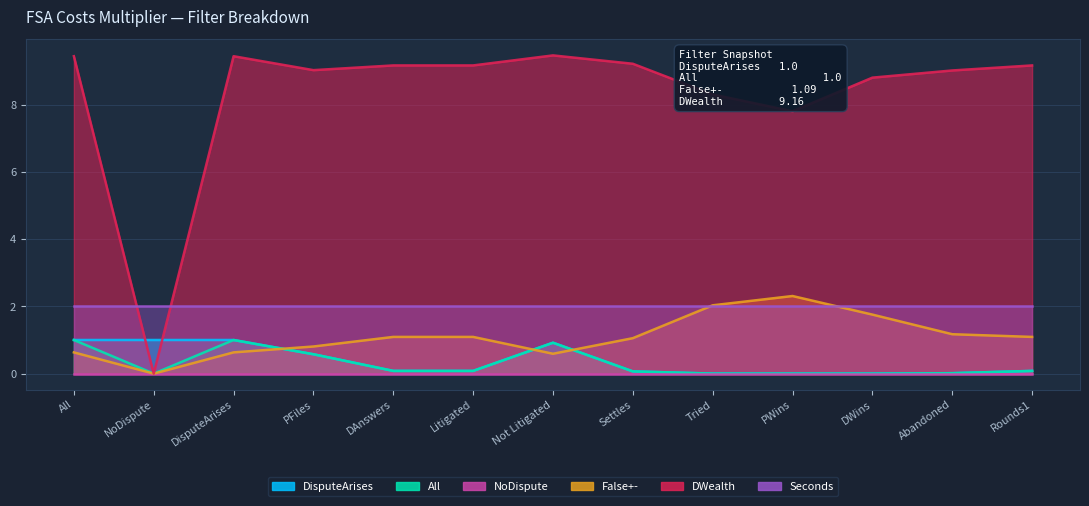

True or false: DisputeArises and False+- cross at least once.

True